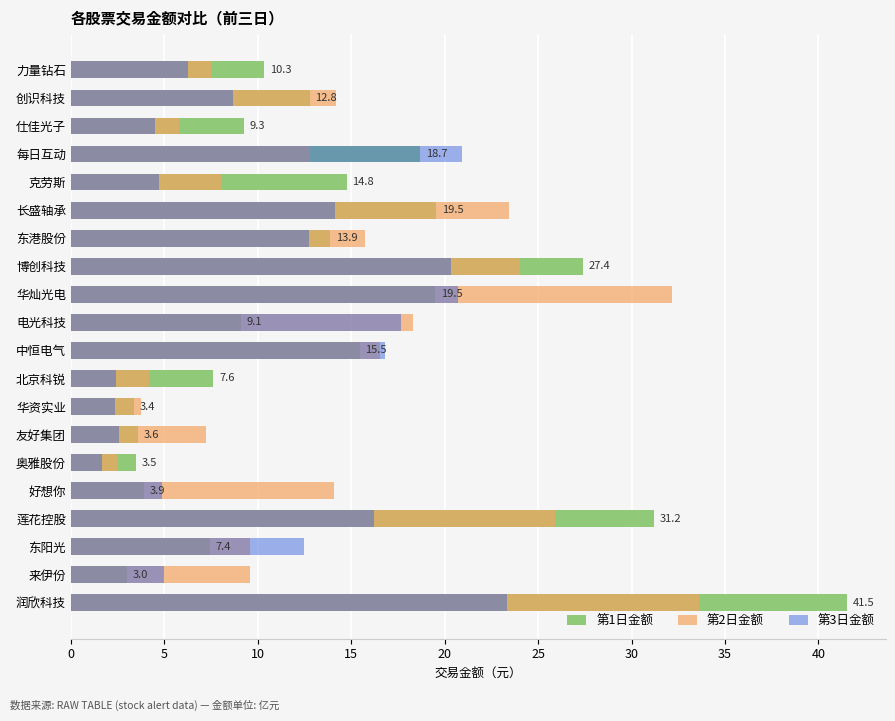

How many bars are there in total?

60